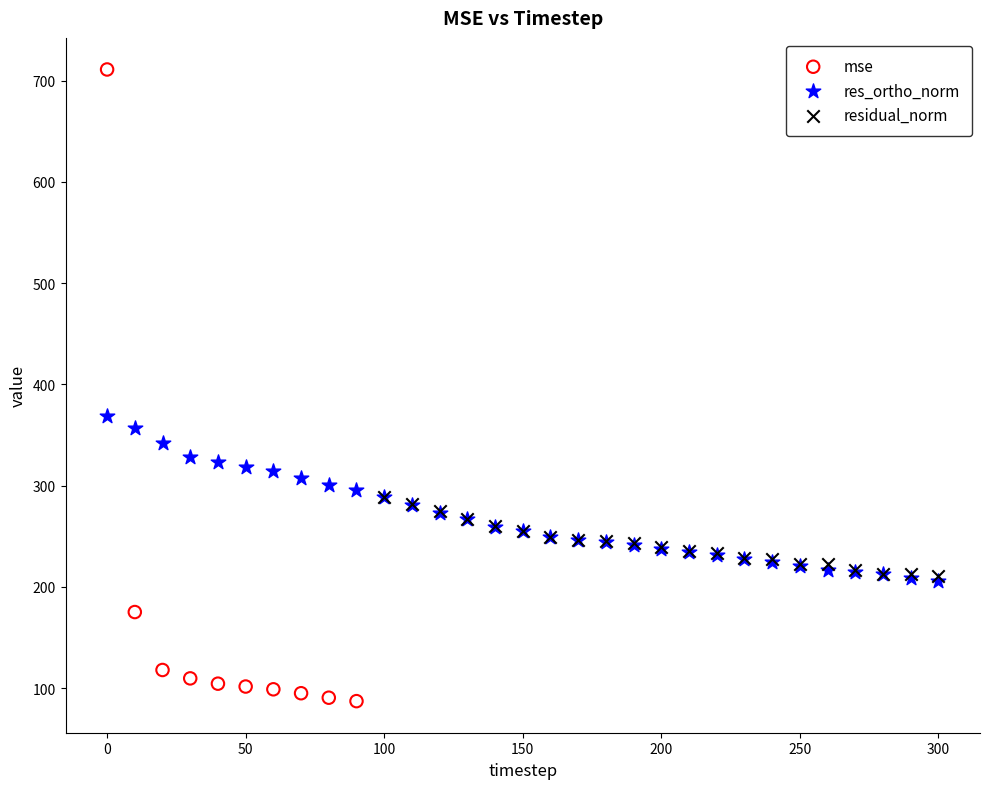

What are all the series names shown in the legend?

mse, res_ortho_norm, residual_norm